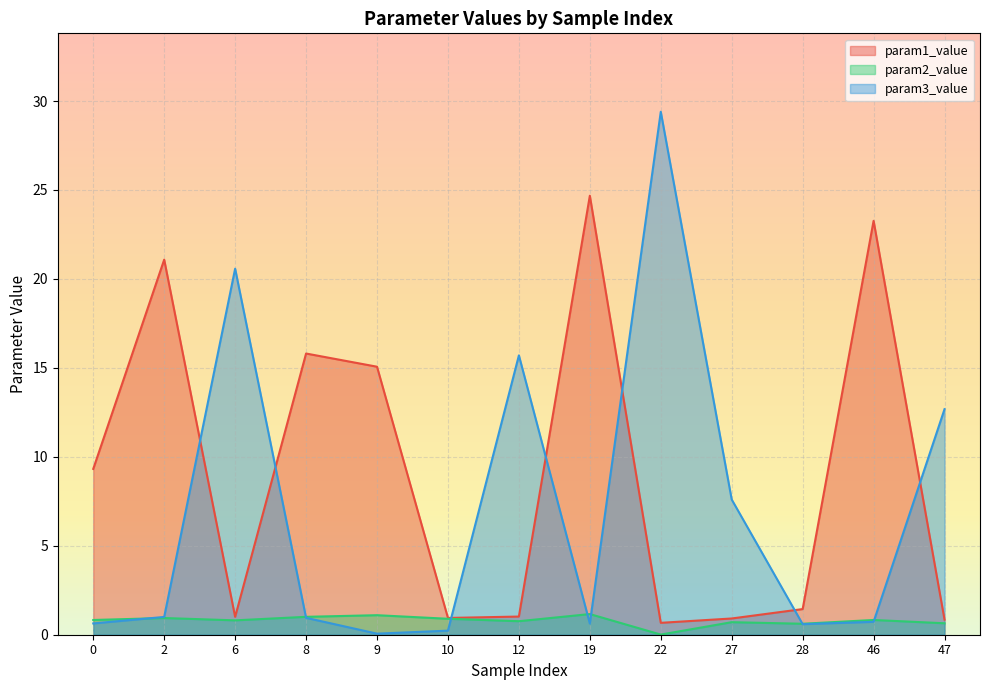

How many categories are shown in the chart?

13